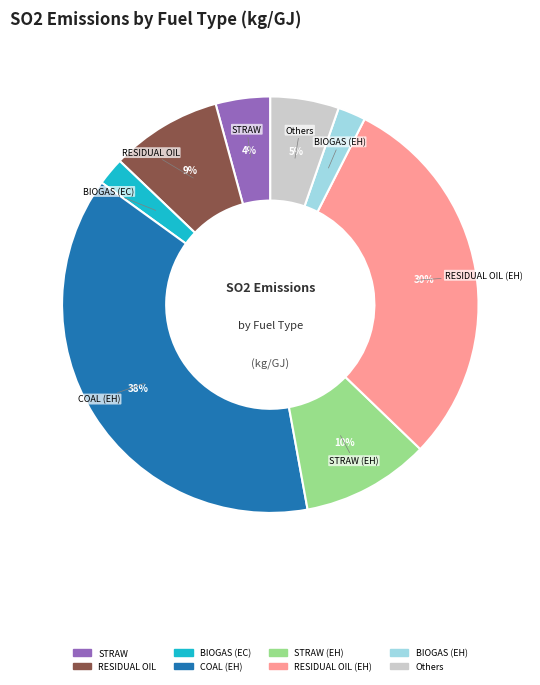

Is there any slice that represents more than half of the pie?

No